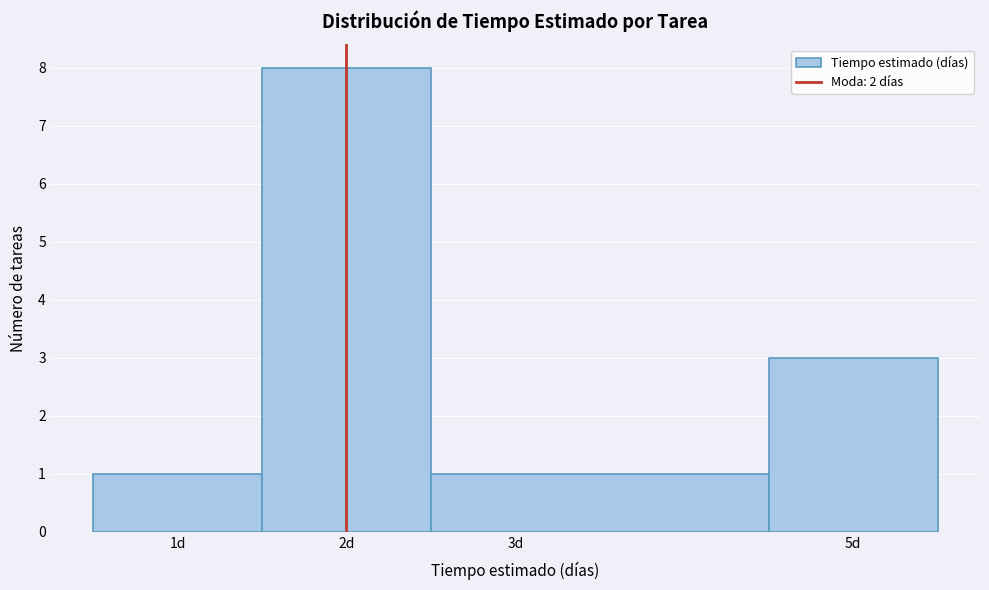

Which range on the x-axis has the tallest bar?

1.5 to 2.5